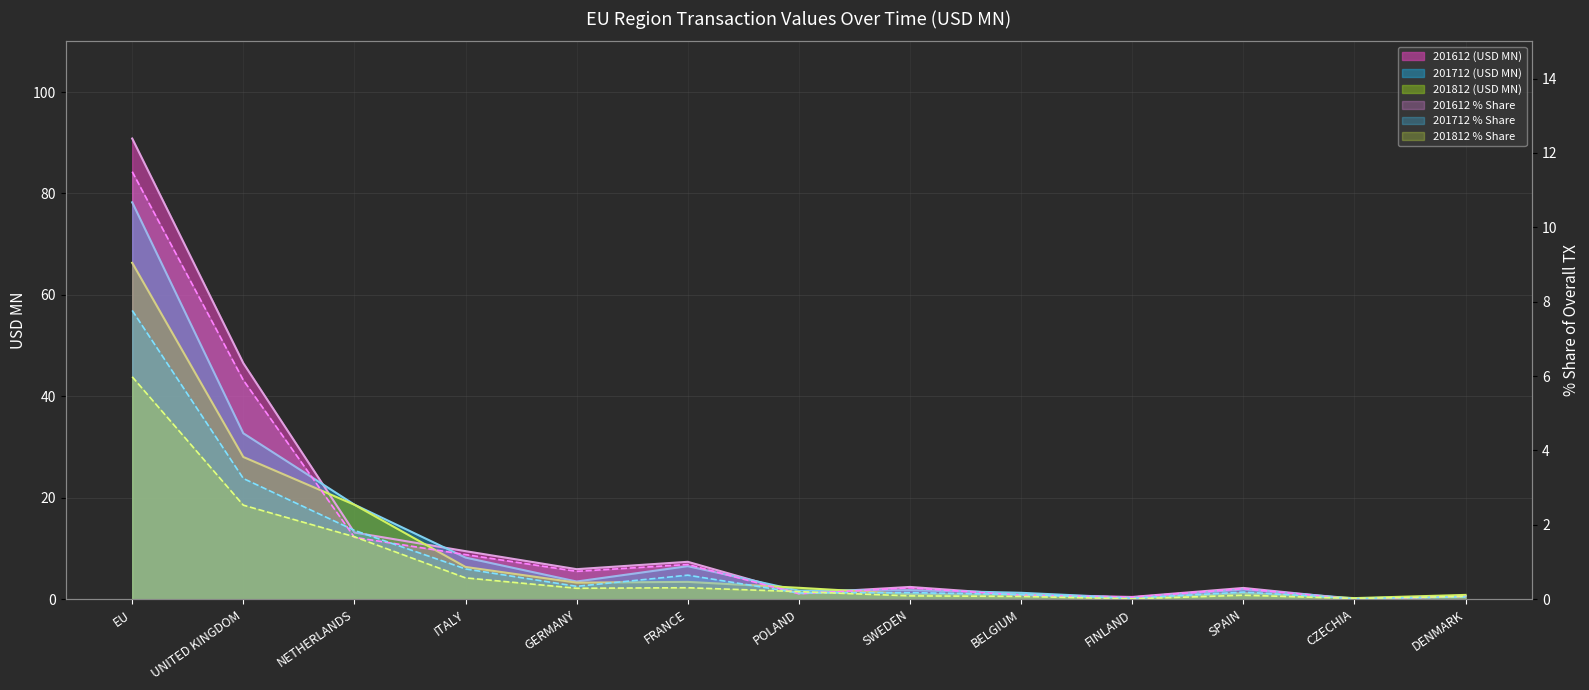

Does the chart display data point markers on the line(s)?

No